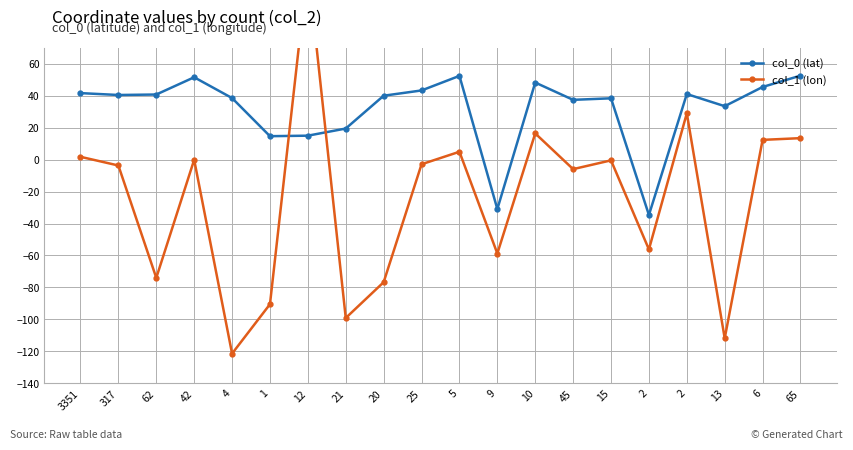

Is it true that col_0 (lat) equals -18.1 at 2?

False